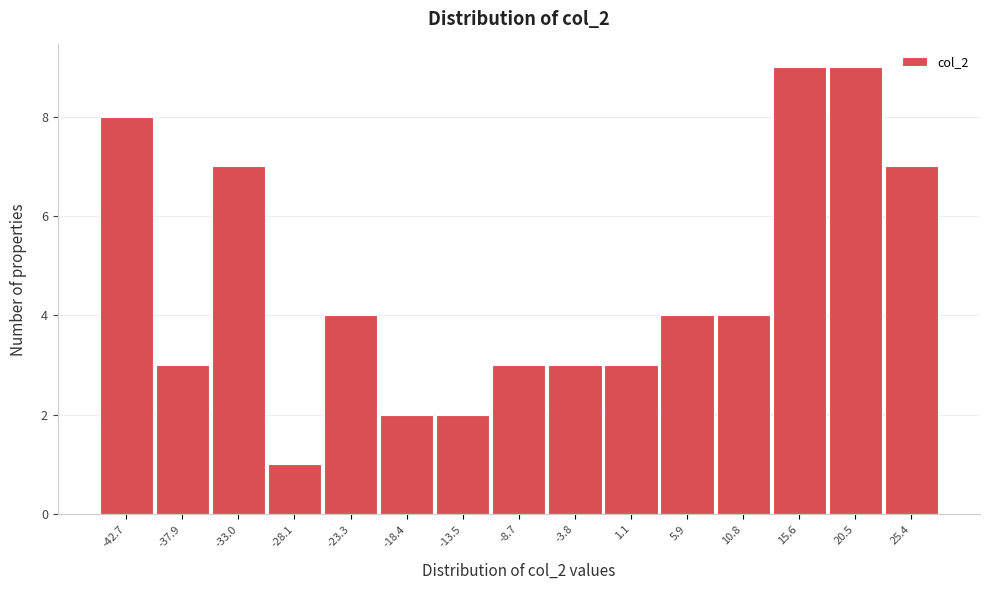

Reading left to right, extract all data points from this chart.

8	3	7	1	4	2	2	3	3	3	4	4	9	9	7